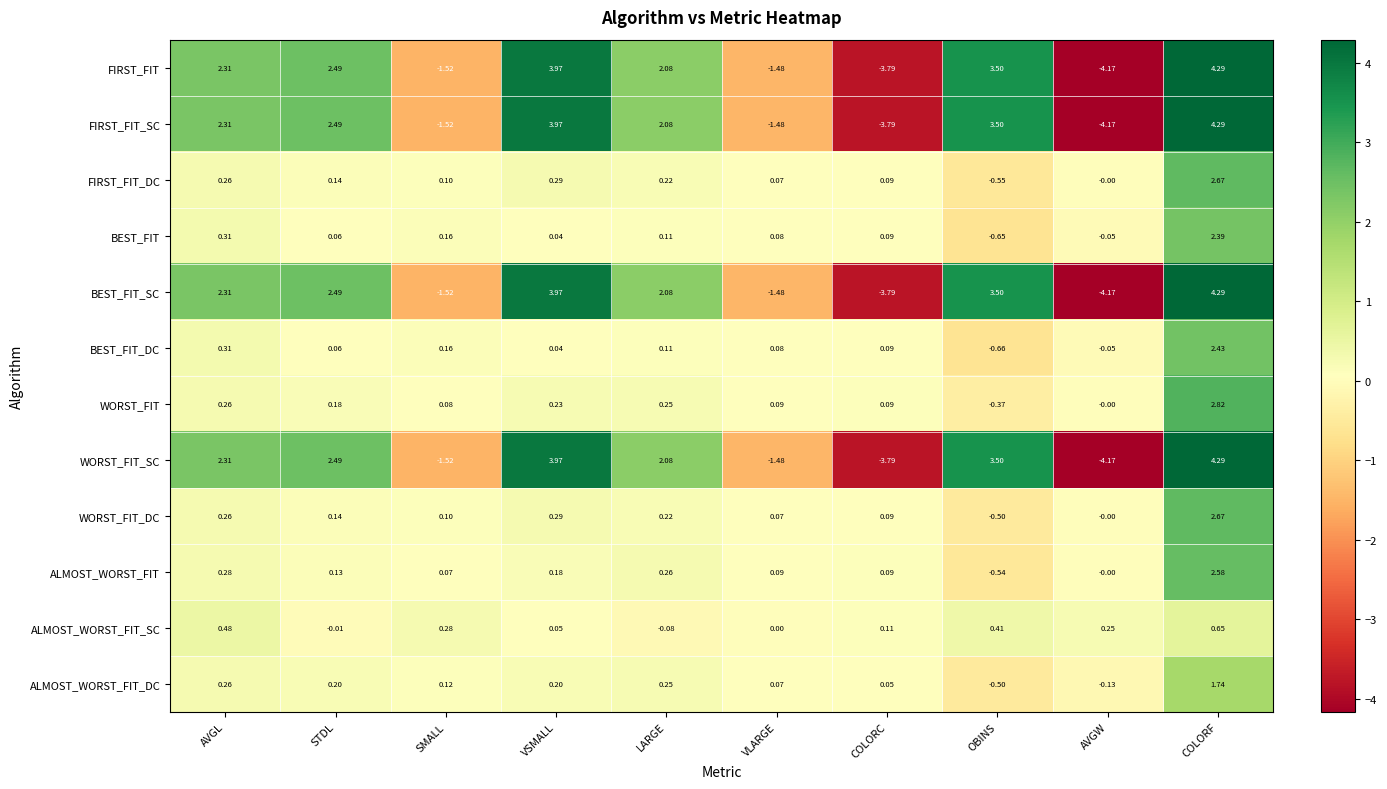

Where does the WORST_FIT_DC series first go above 0?

AVGL